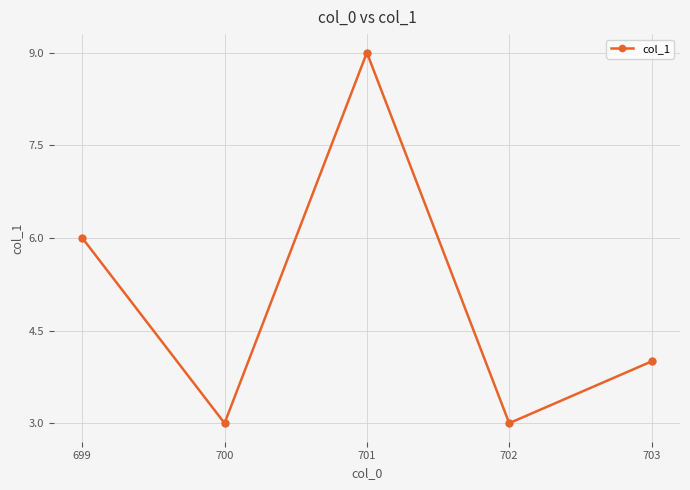

At which category does the data reach its first local valley?

700